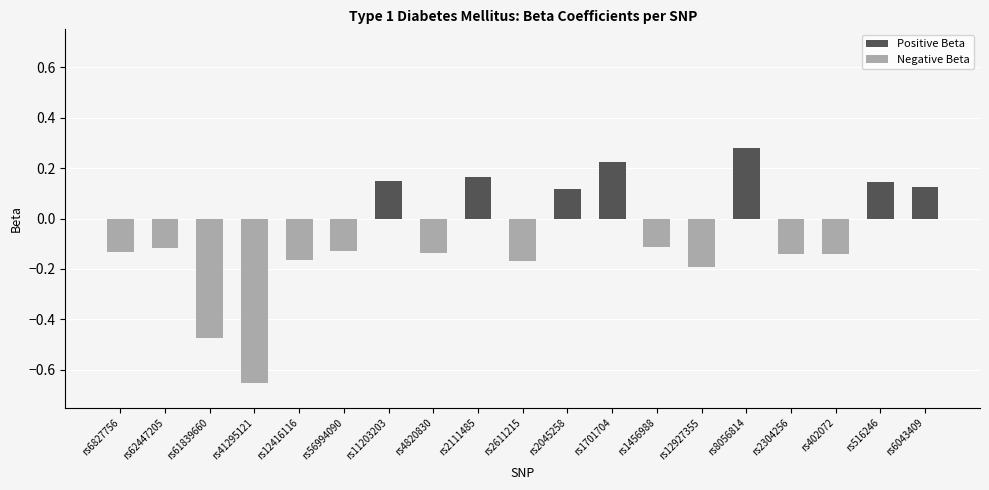

Which category has the lowest value across all series?

rs41295121